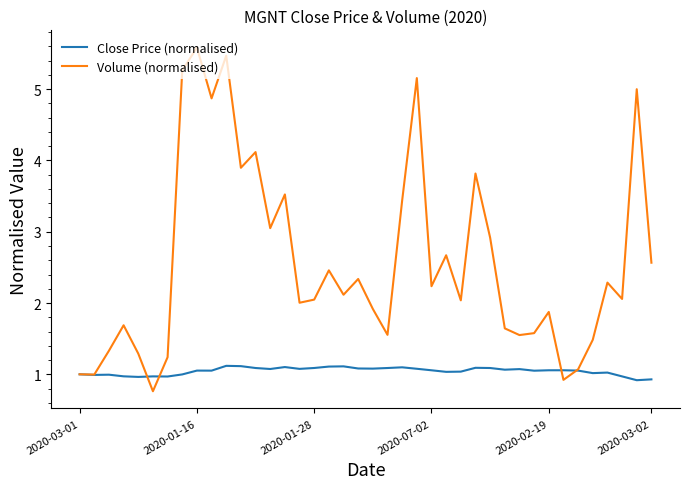

What is the difference between the maximum and minimum values in the Close Price (normalised) series?

0.2